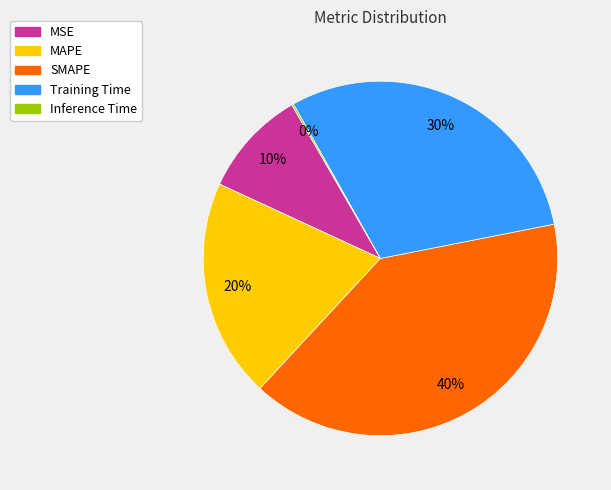

Is there any slice that represents more than half of the pie?

No